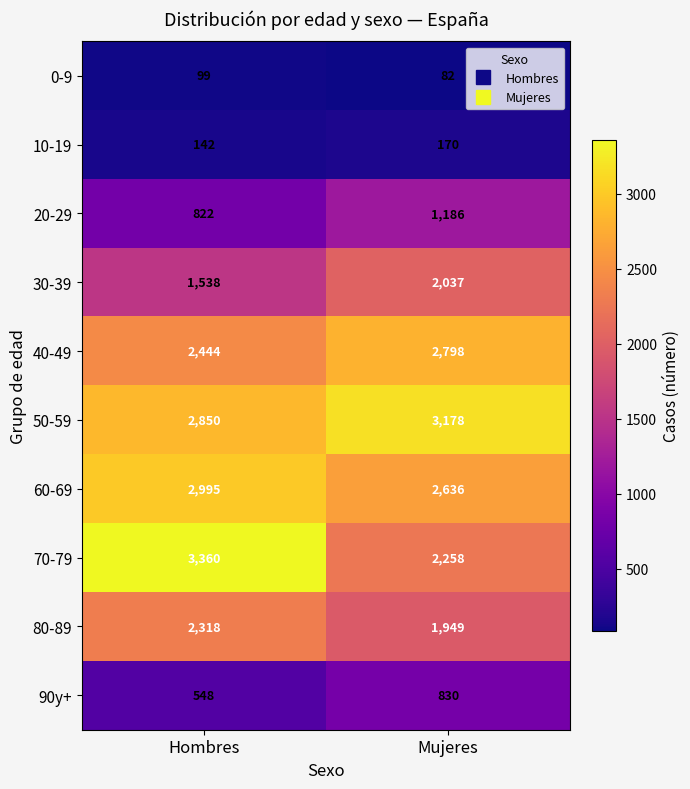

List the labels in order of 80-89 value, smallest first.

Mujeres, Hombres